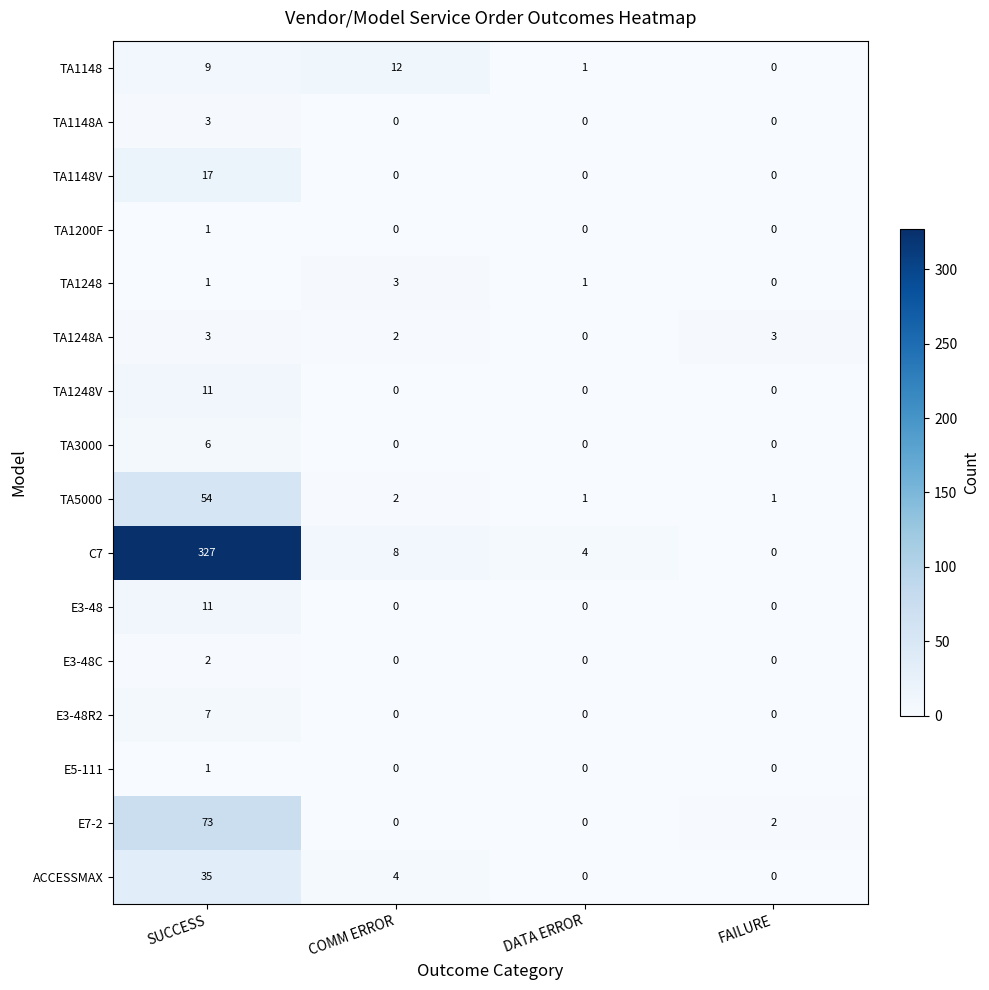

What is the difference between the E3-48 values at DATA ERROR and SUCCESS?

11